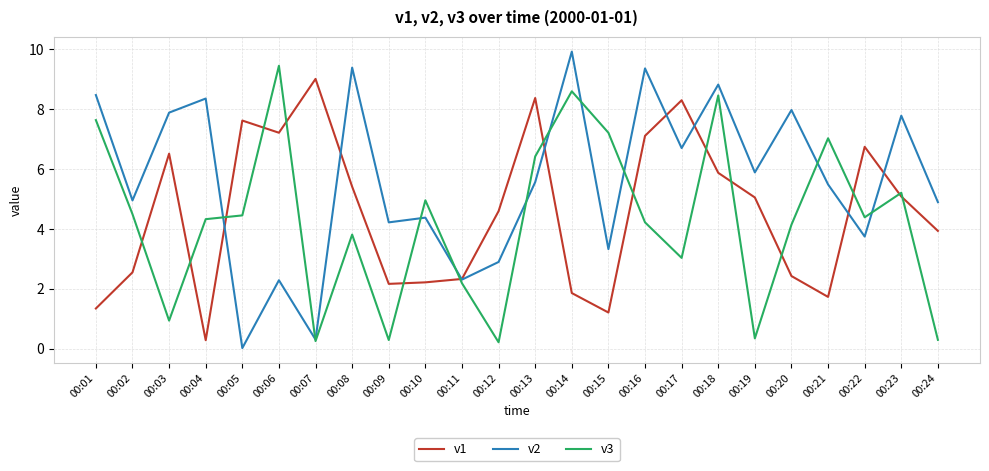

What is the difference between the highest and lowest values at 00:14?

8.1